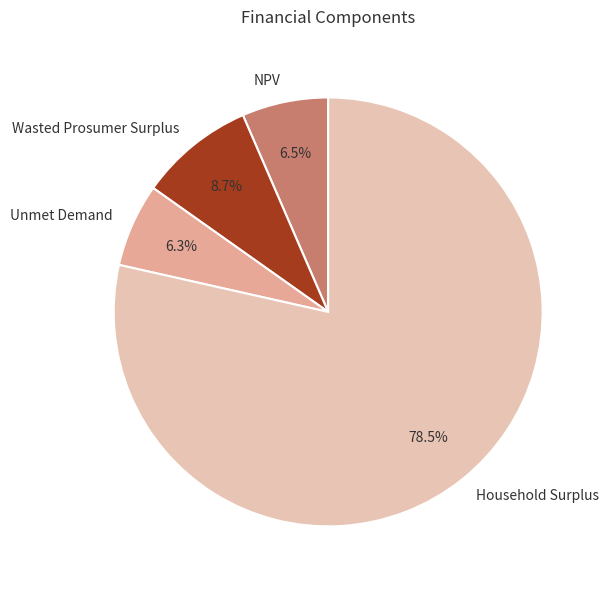

To the nearest percent, what is the difference between the Unmet Demand and Household Surplus slice percentages?

72%